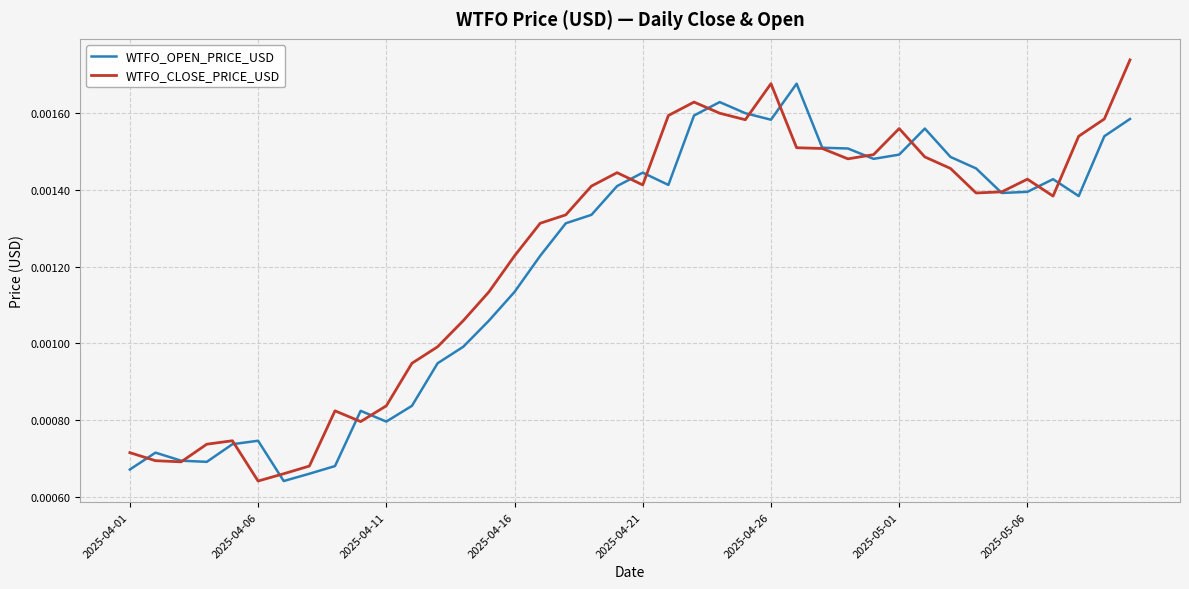

Which series has the widest spread of values?

WTFO_CLOSE_PRICE_USD